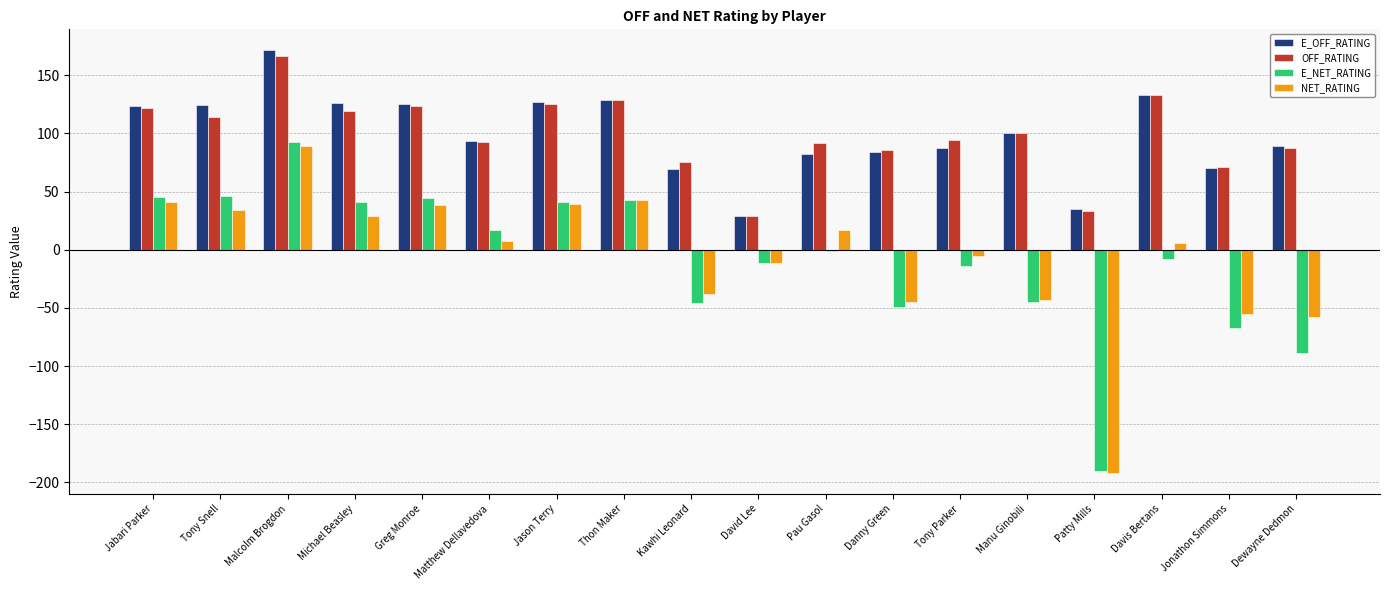

What is the sum of the E_OFF_RATING values at Danny Green and Greg Monroe?

209.0